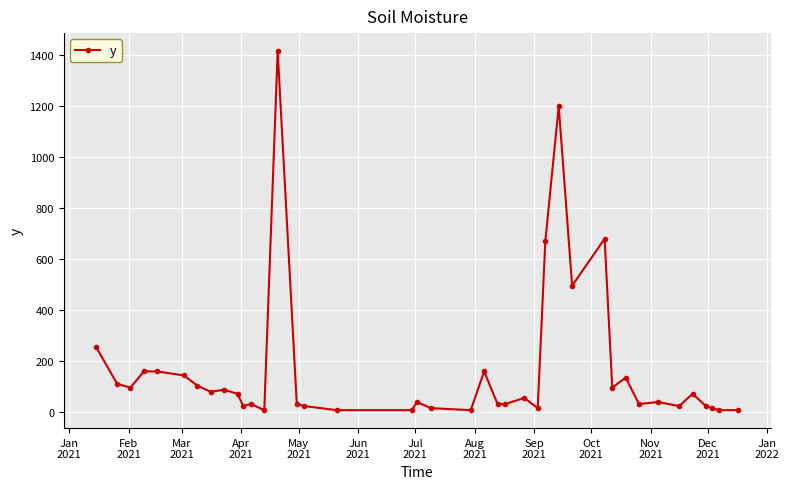

True or false: the data has more than 1 interior local peaks.

True